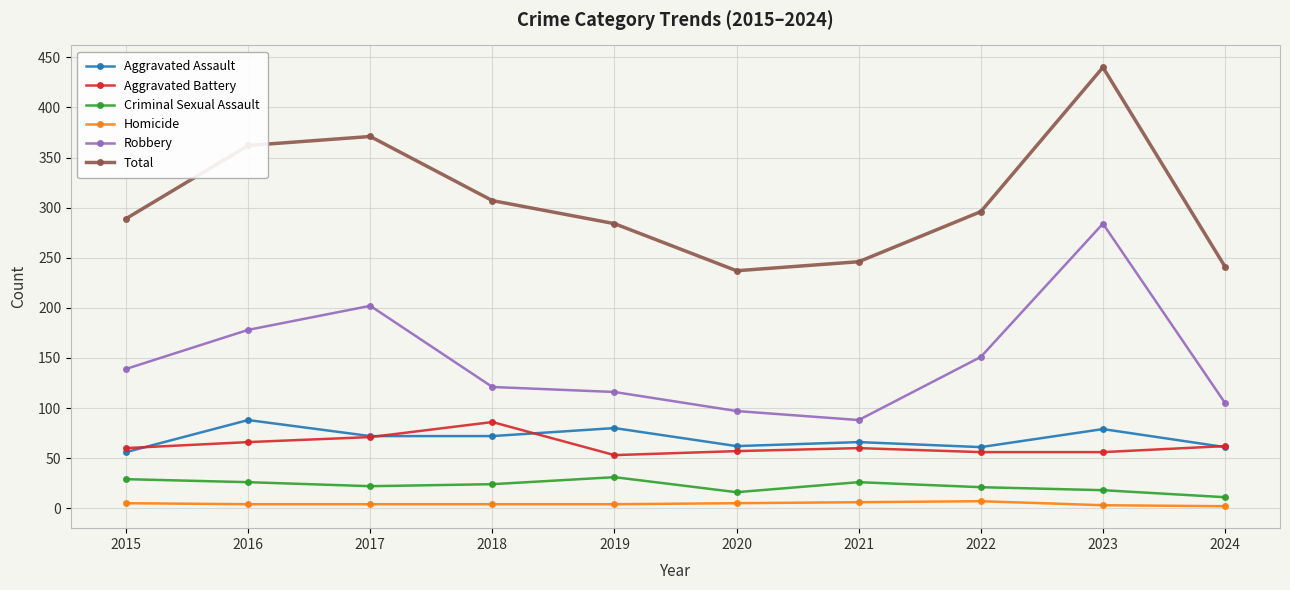

How many categories are shown in the chart?

10